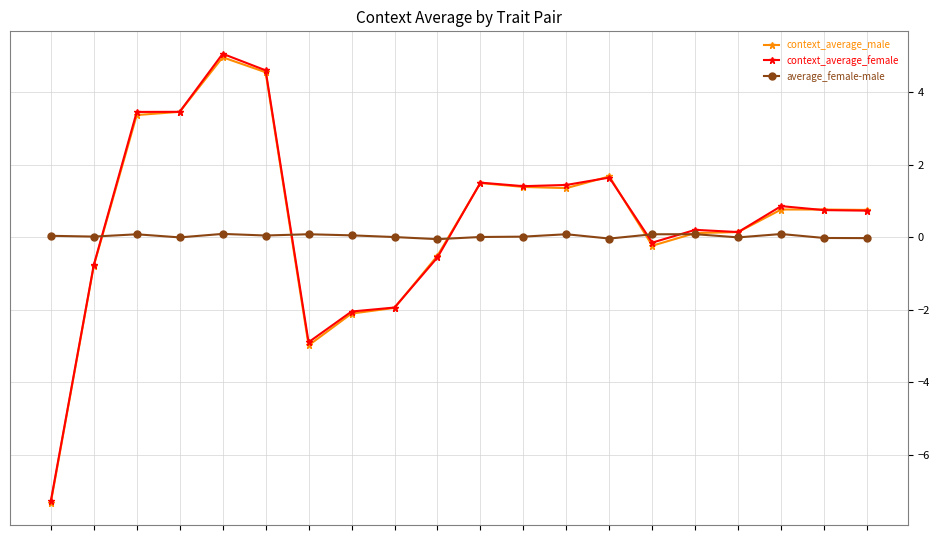

Which series has the widest spread of values?

context_average_female